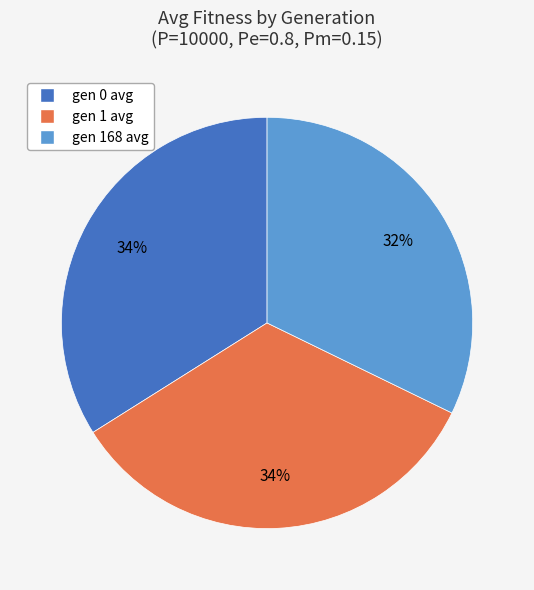

What percentage is the gen 1 avg slice, to the nearest percent?

34%